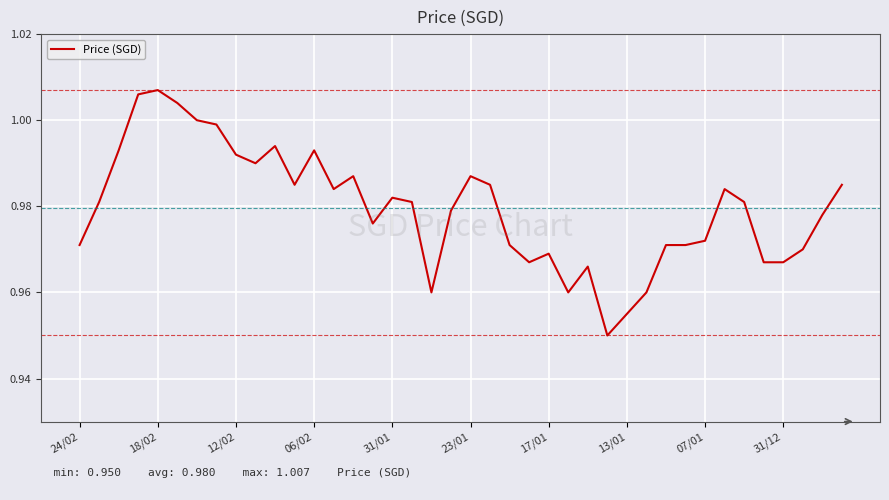

Does the chart have visible grid lines?

Yes